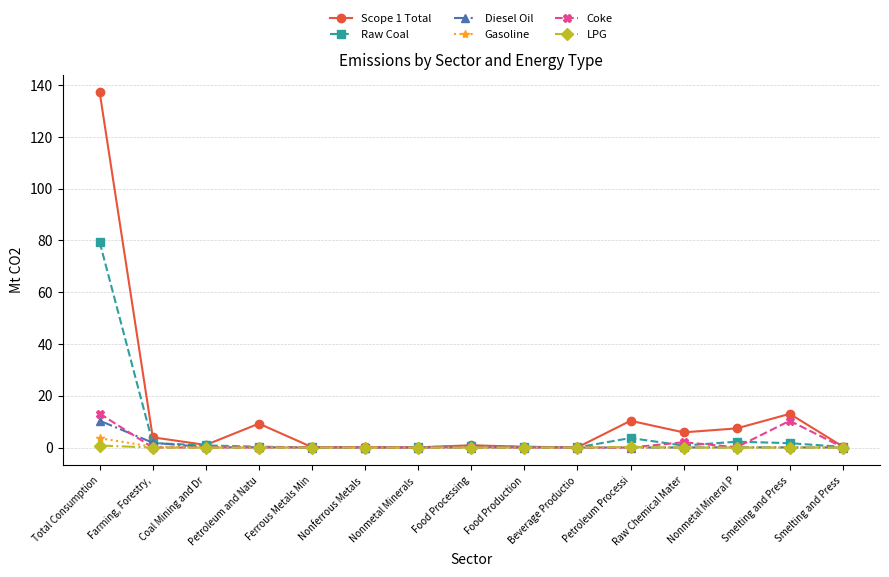

How many lines are shown in the chart?

6